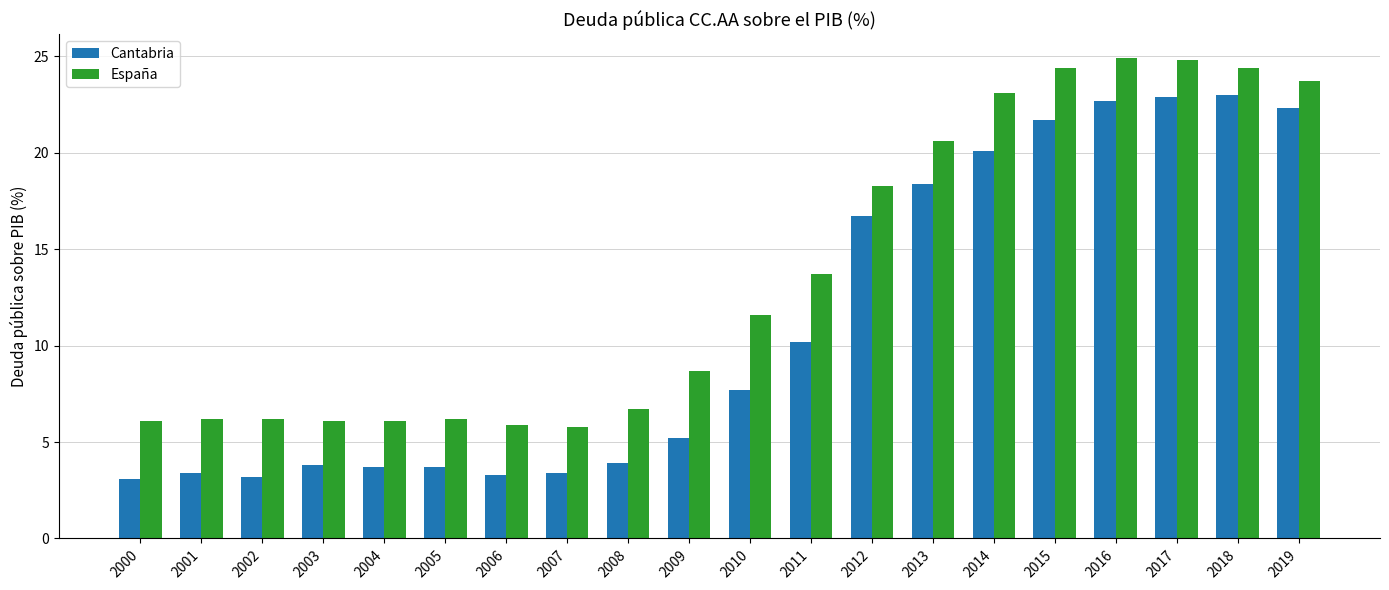

How many data points in Cantabria are less than 7?

10